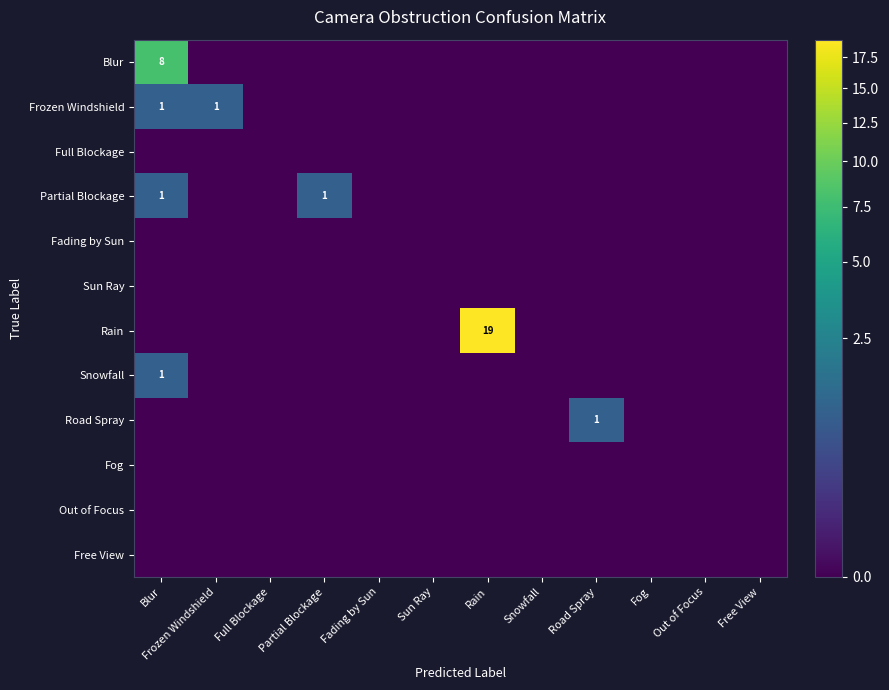

The value of Snowfall at Blur is 1. True or false?

True